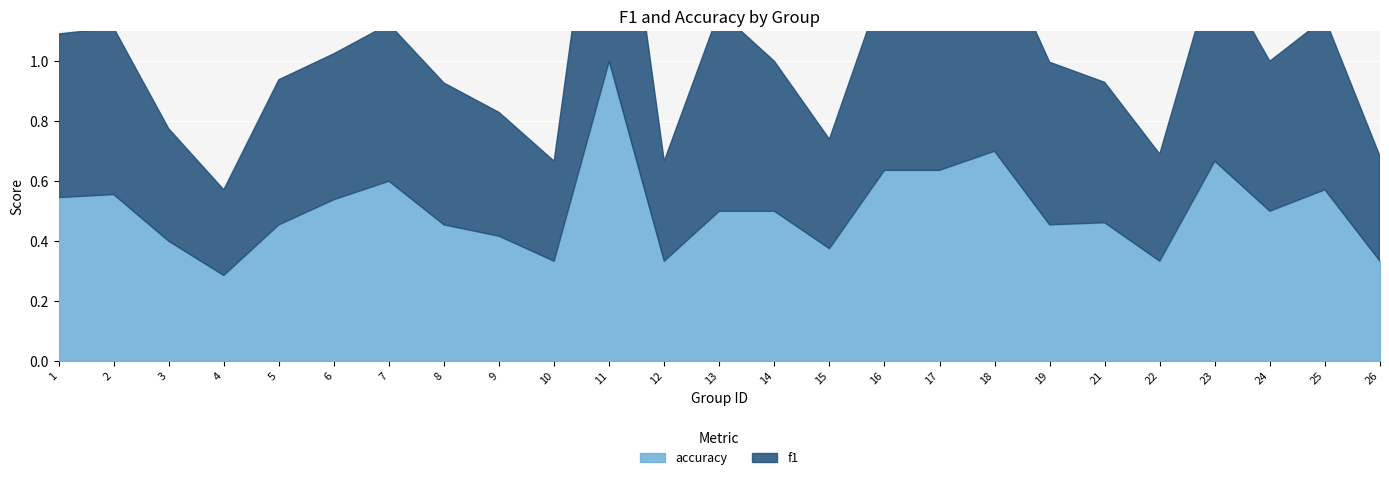

At which category does the chart reach its peak across all series?

11